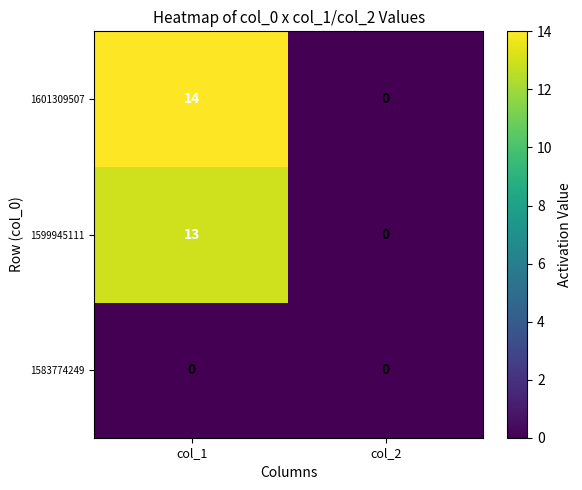

Count the number of categories in the chart.

2